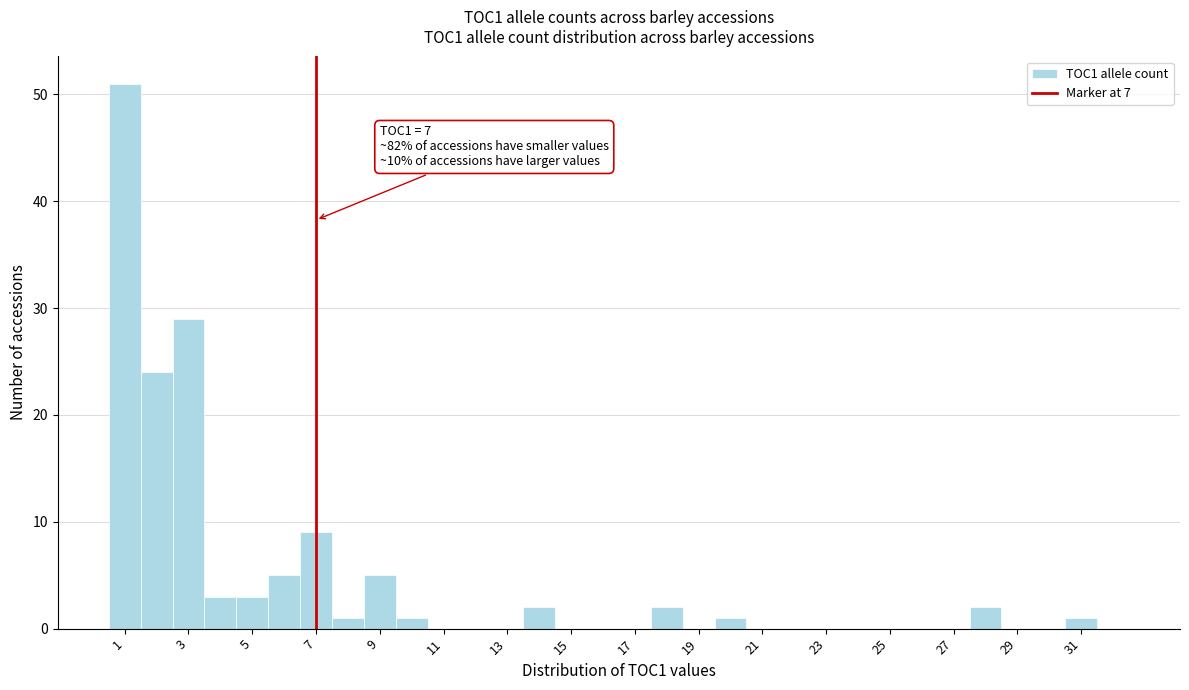

Over which range of the x-axis is the bar tallest?

0.5 to 1.5